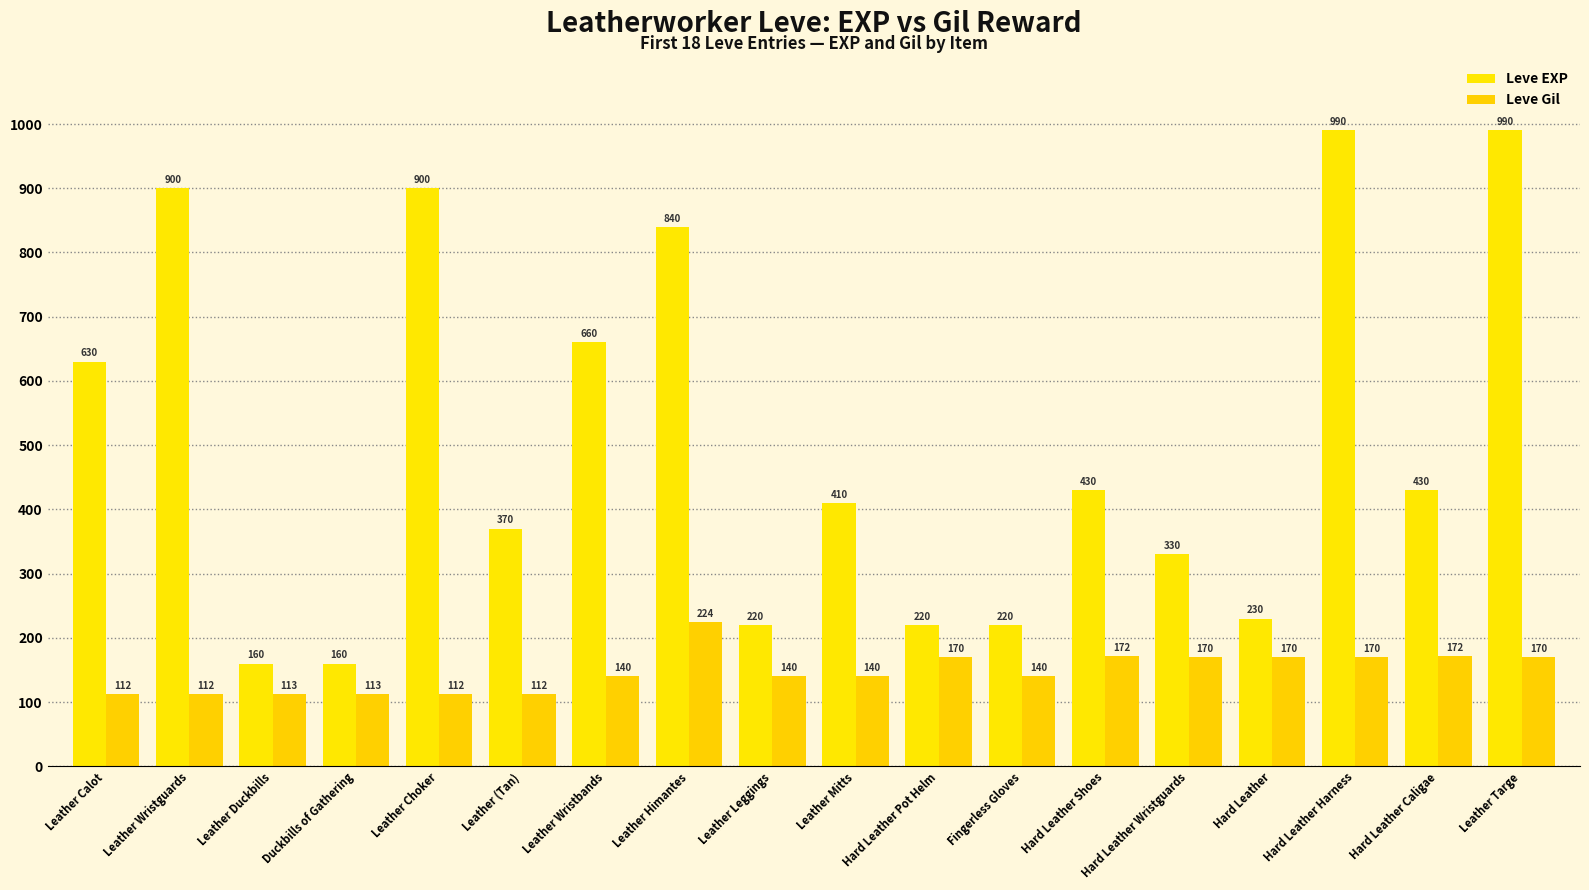

What is the sum of the Leve EXP values at Leather Himantes and Hard Leather Pot Helm?

1060